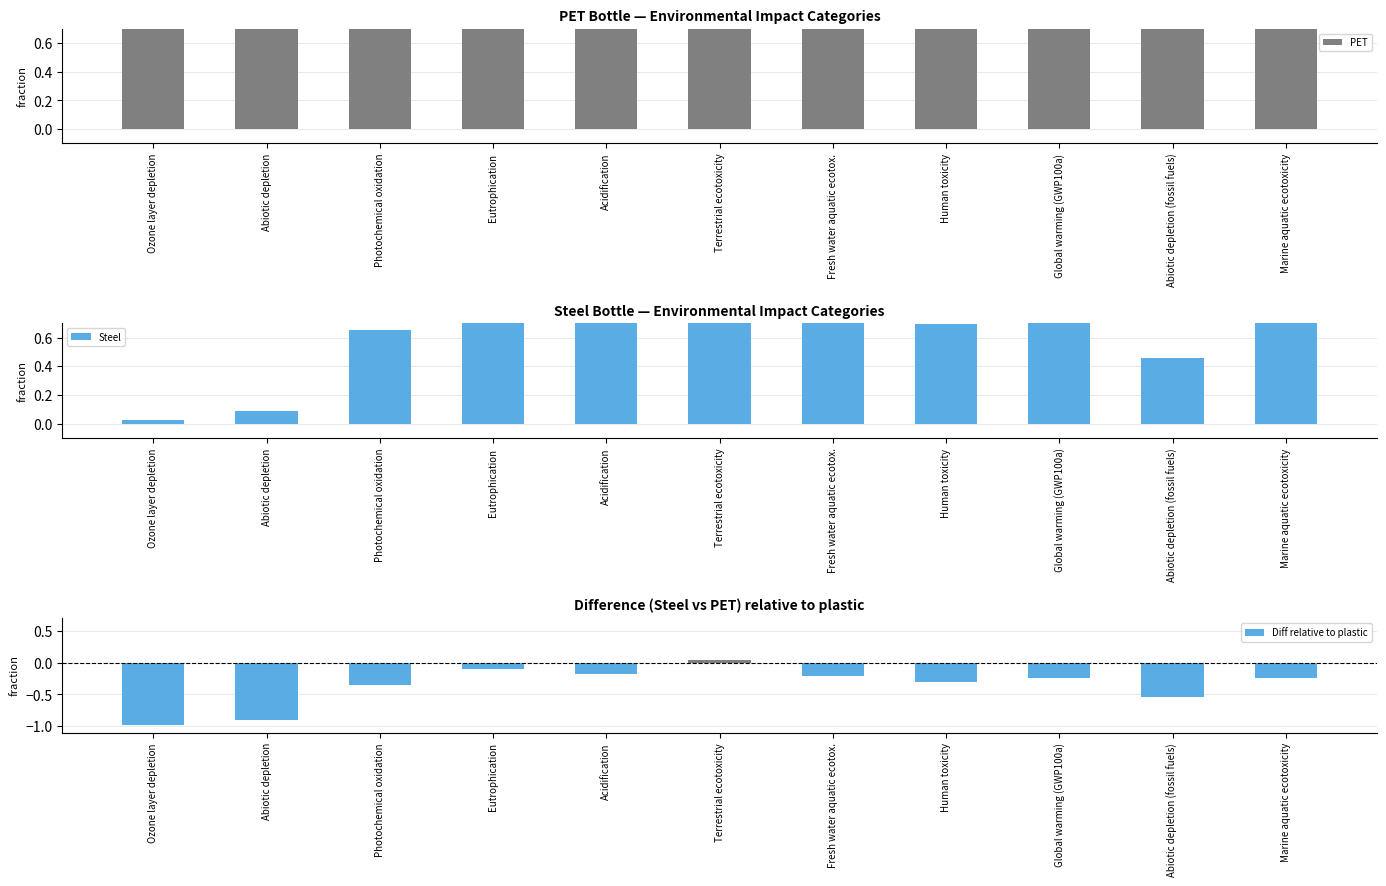

What is the average value of the Diff relative to plastic series?

-0.4